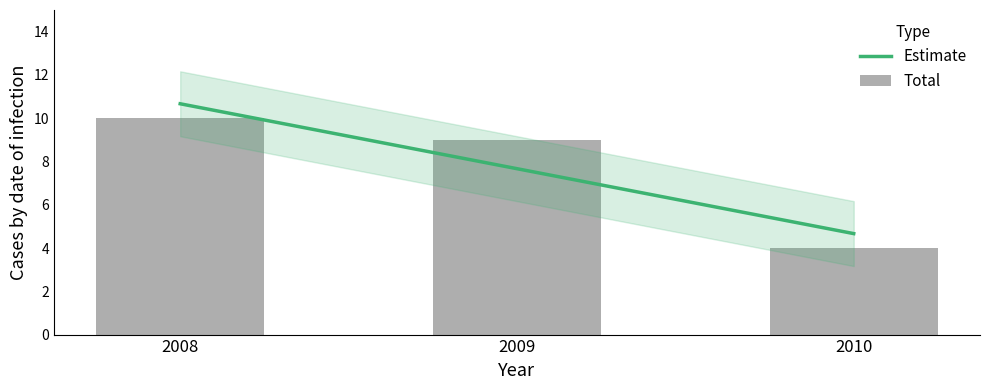

What is the average value?

8